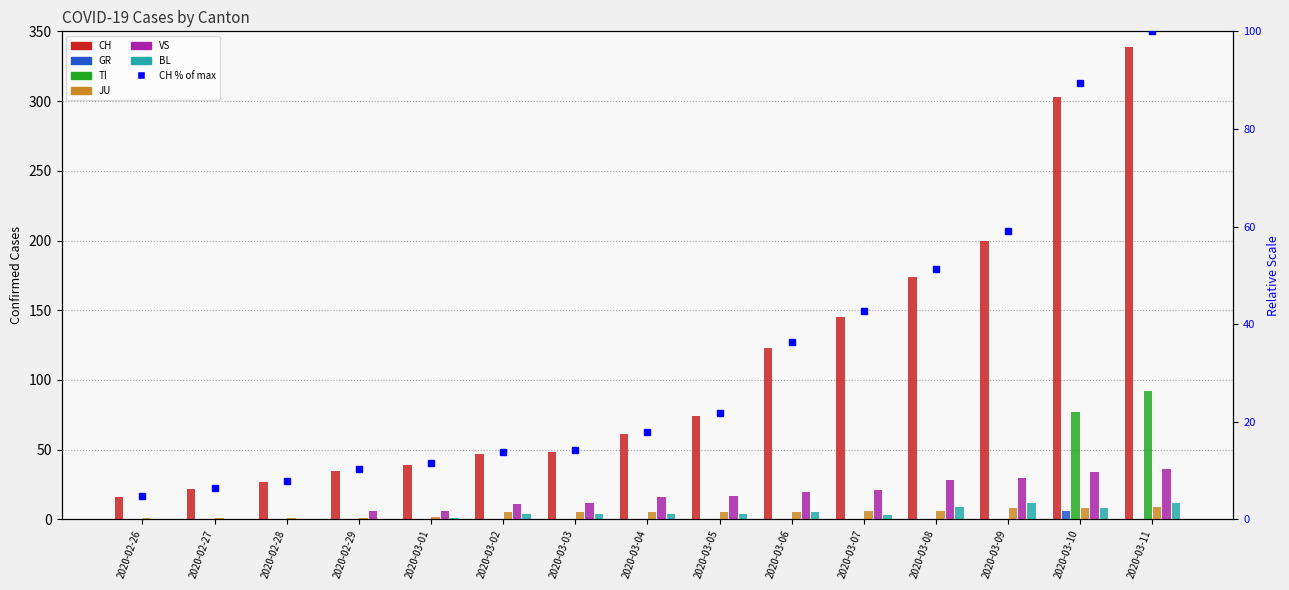

Reading left to right, list all the values displayed in this chart.

CH: 2020-02-26=16	2020-02-27=22	2020-02-28=27	2020-02-29=35	2020-03-01=39	2020-03-02=47	2020-03-03=48	2020-03-04=61	2020-03-05=74	2020-03-06=123	2020-03-07=145	2020-03-08=174	2020-03-09=200	2020-03-10=303	2020-03-11=339
GR: 2020-02-26=0	2020-02-27=0	2020-02-28=0	2020-02-29=0	2020-03-01=0	2020-03-02=0	2020-03-03=0	2020-03-04=0	2020-03-05=0	2020-03-06=0	2020-03-07=0	2020-03-08=0	2020-03-09=0	2020-03-10=6	2020-03-11=0
TI: 2020-02-26=0	2020-02-27=0	2020-02-28=0	2020-02-29=0	2020-03-01=0	2020-03-02=0	2020-03-03=0	2020-03-04=0	2020-03-05=0	2020-03-06=0	2020-03-07=0	2020-03-08=0	2020-03-09=0	2020-03-10=77	2020-03-11=92
JU: 2020-02-26=1	2020-02-27=1	2020-02-28=1	2020-02-29=1	2020-03-01=2	2020-03-02=5	2020-03-03=5	2020-03-04=5	2020-03-05=5	2020-03-06=5	2020-03-07=6	2020-03-08=6	2020-03-09=8	2020-03-10=8	2020-03-11=9
VS: 2020-02-26=0	2020-02-27=0	2020-02-28=0	2020-02-29=6	2020-03-01=6	2020-03-02=11	2020-03-03=12	2020-03-04=16	2020-03-05=17	2020-03-06=20	2020-03-07=21	2020-03-08=28	2020-03-09=30	2020-03-10=34	2020-03-11=36
BL: 2020-02-26=0	2020-02-27=0	2020-02-28=0	2020-02-29=0	2020-03-01=1	2020-03-02=4	2020-03-03=4	2020-03-04=4	2020-03-05=4	2020-03-06=5	2020-03-07=3	2020-03-08=9	2020-03-09=12	2020-03-10=8	2020-03-11=12